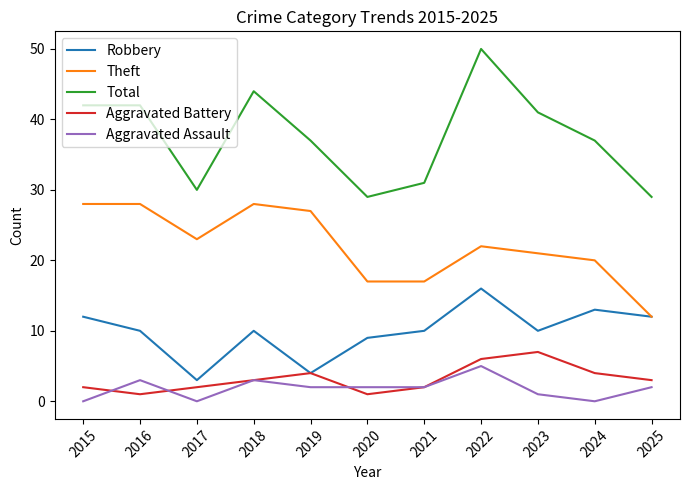

True or false: Robbery and Aggravated Assault cross at least once.

False